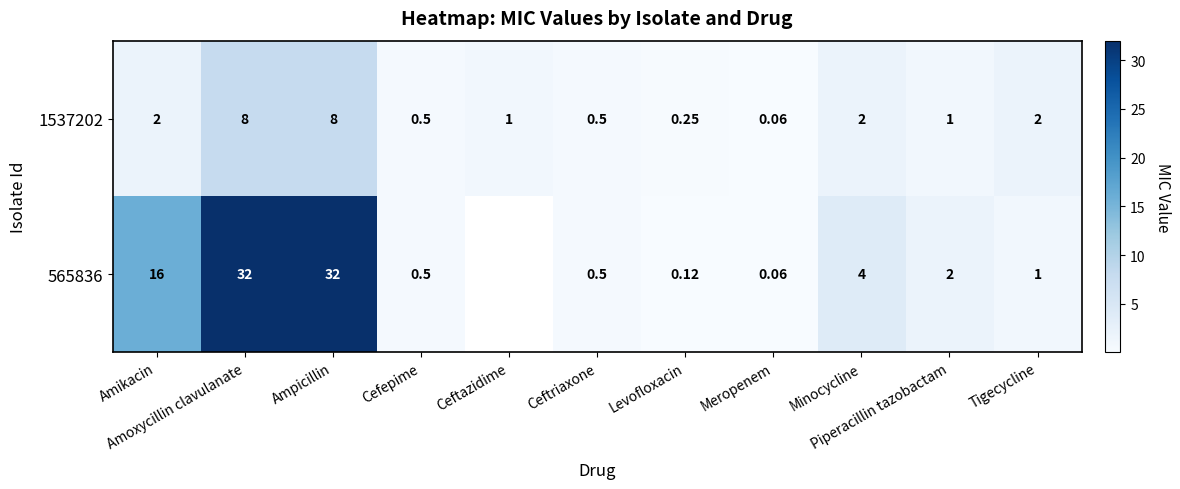

Which category has the highest value in the 1537202 series?

Amoxycillin clavulanate